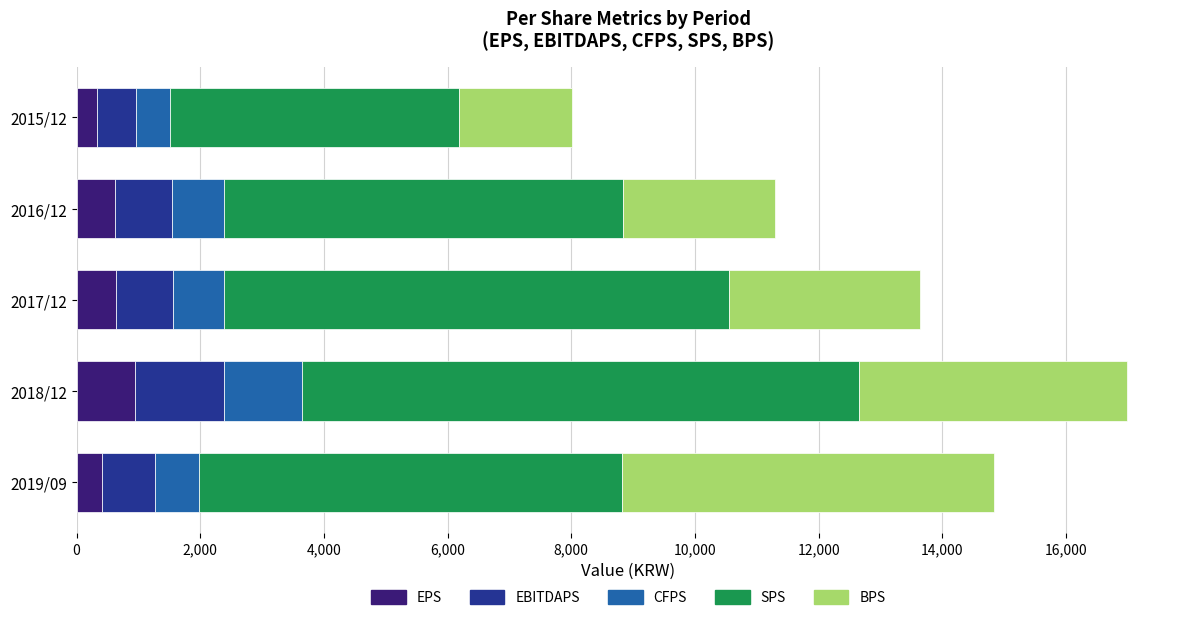

At which category is the sum across all series the highest?

2018/12